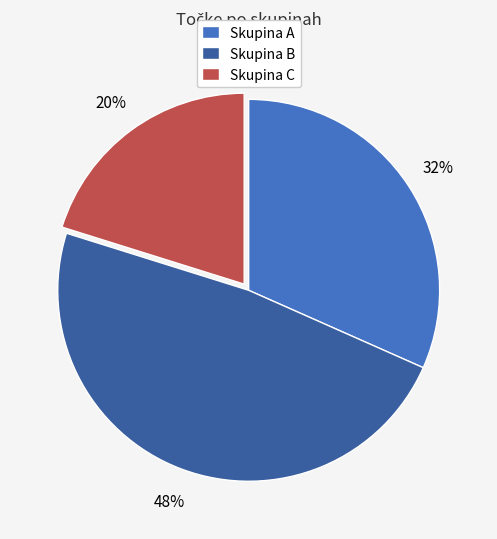

Between Skupina A and Skupina B, which is larger?

Skupina B